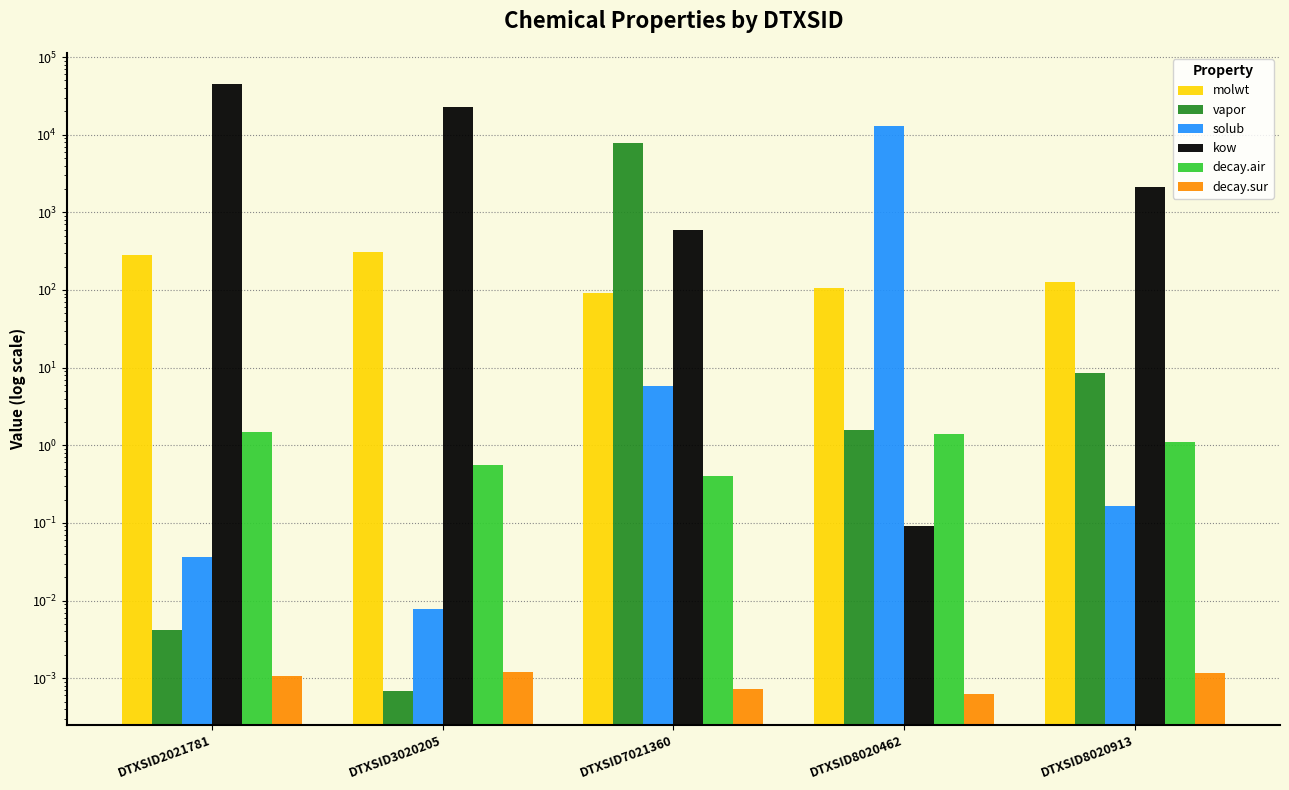

Which label corresponds to the smallest value in the chart?

DTXSID8020462